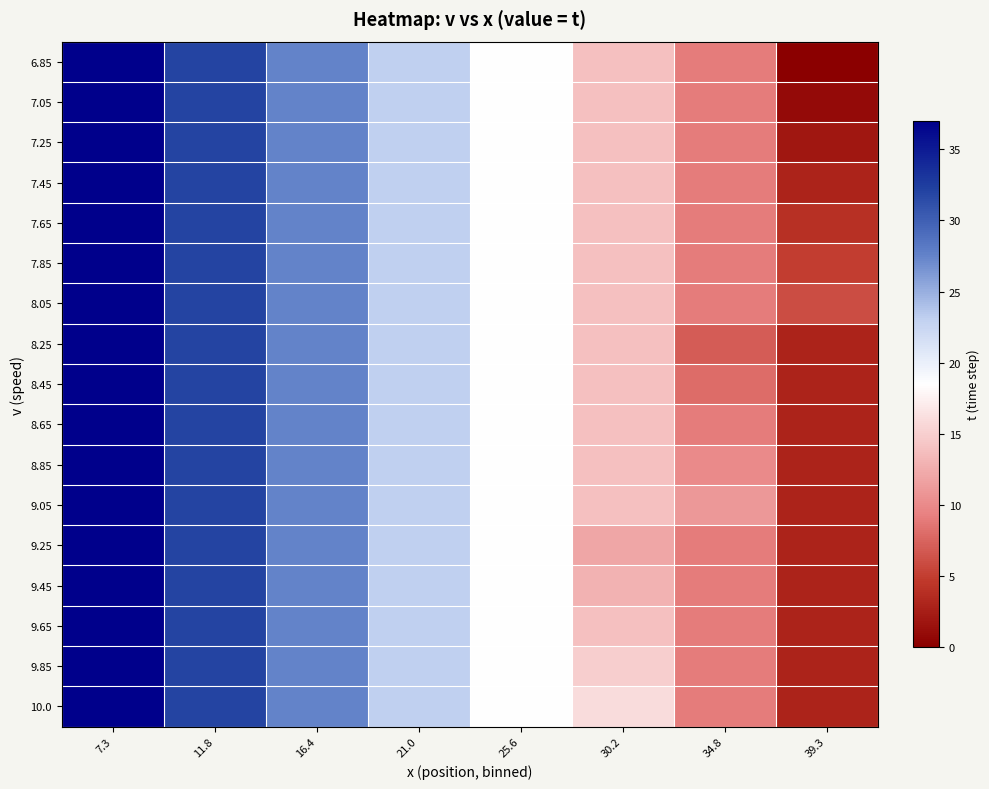

Which series changed the most between 25.6 and 30.2?

9.25